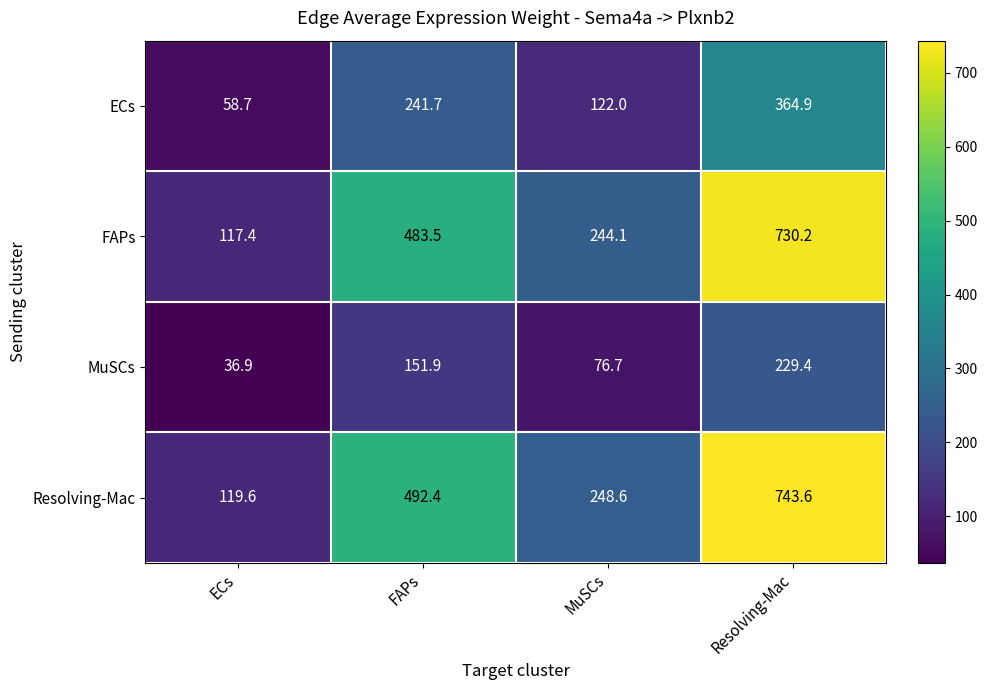

What is the difference between the MuSCs values at ECs and FAPs?

115.0